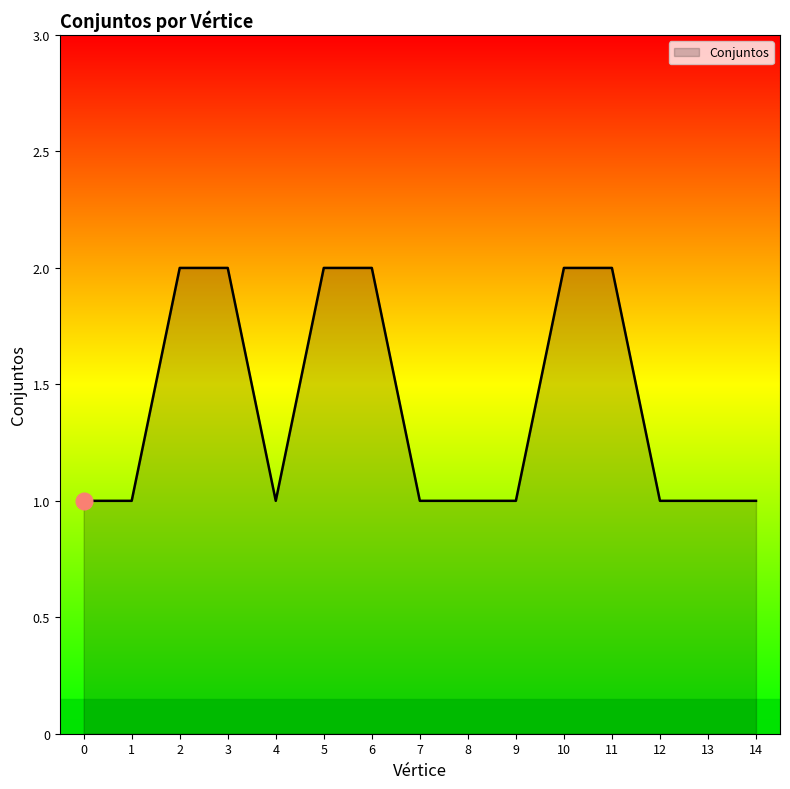

Does the chart display data point markers on the line(s)?

No